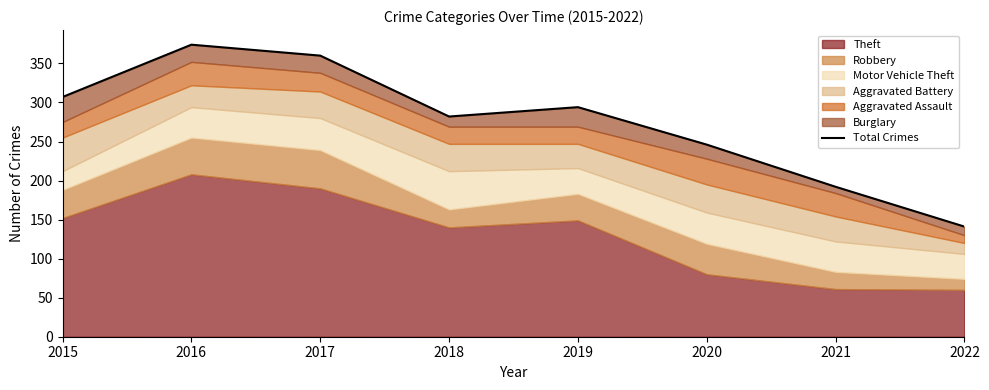

Read the value at 2020, to the nearest 10.

250